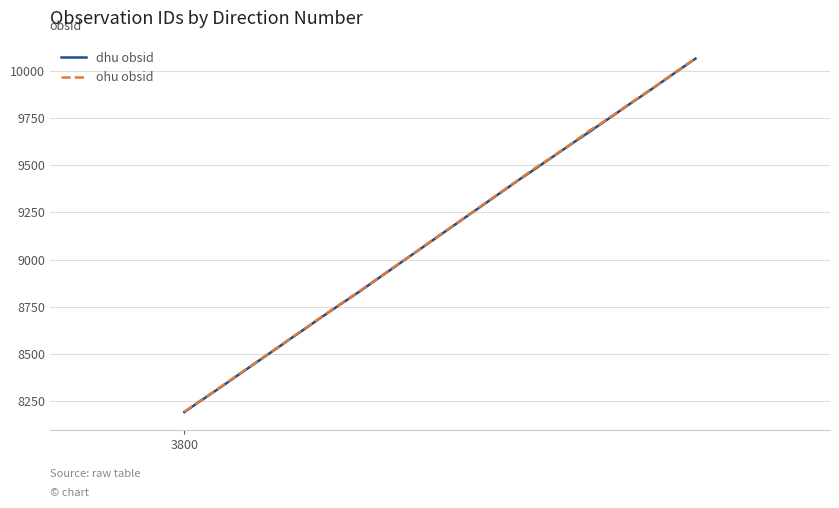

What is the smallest value displayed?

8190